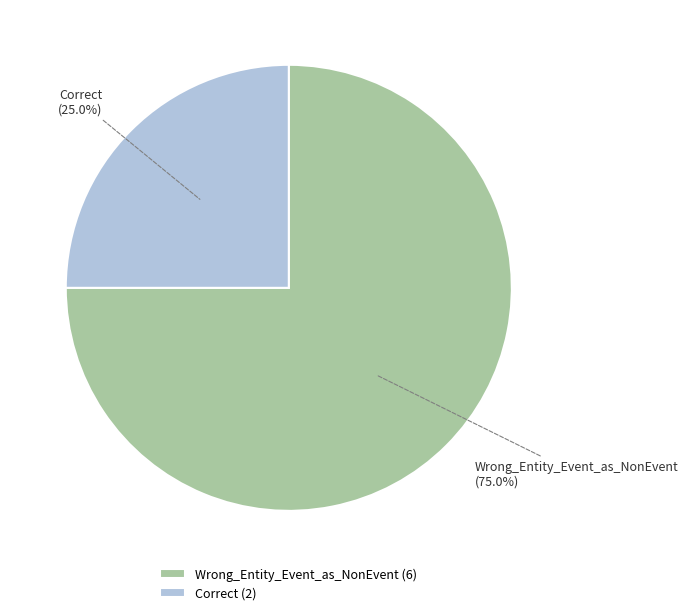

What is the ratio of the value at Correct to the value at Wrong_Entity_Event_as_NonEvent?

0.3